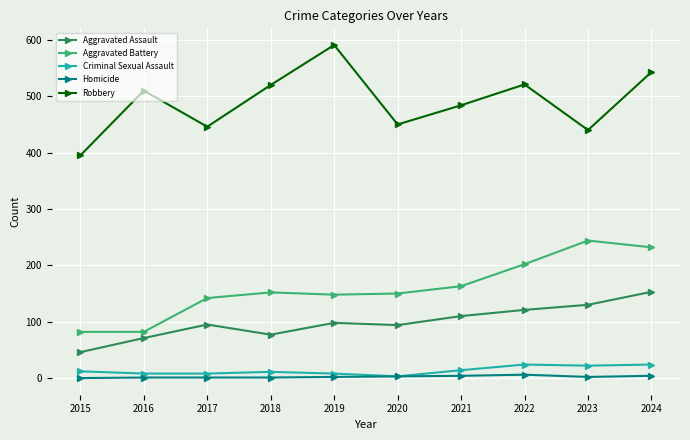

At which category does the chart reach its peak across all series?

2019